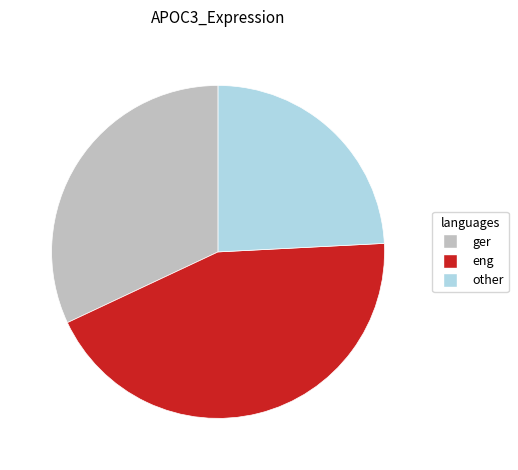

How many slices are in this pie chart?

3